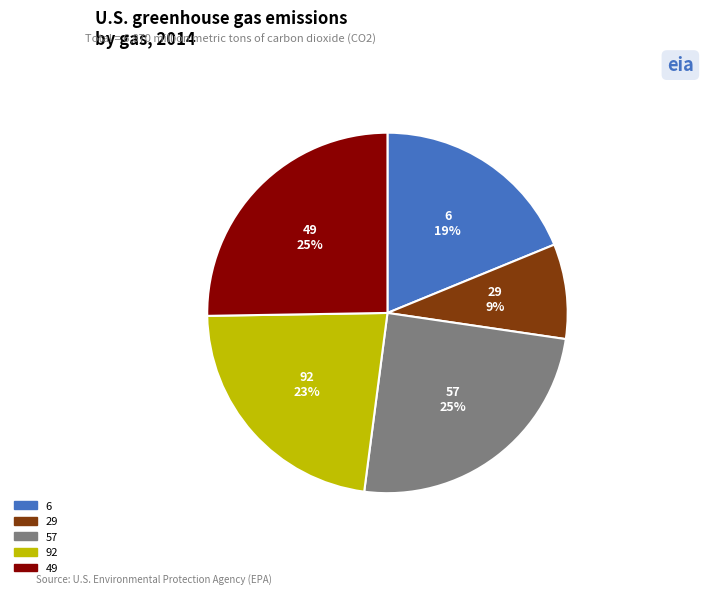

Combined, do 6 and 57 account for over 50%?

No